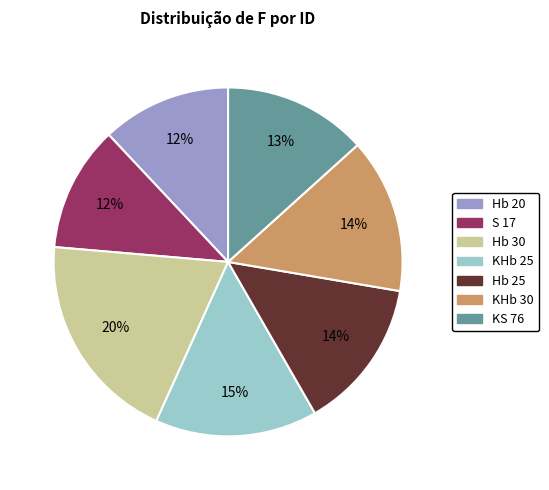

Count the number of slices in the pie.

7